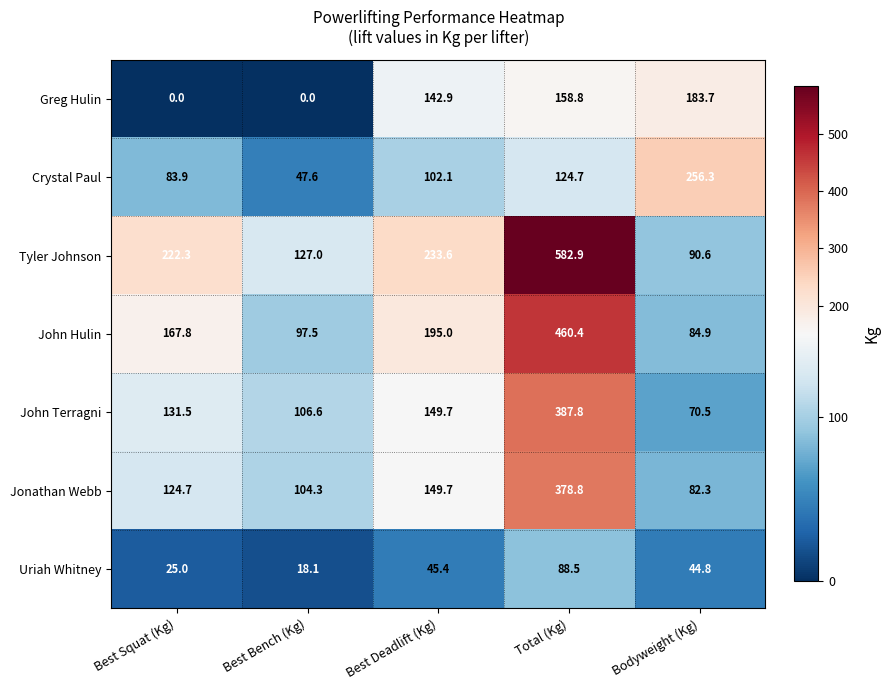

What is the difference between the highest and lowest values at Bodyweight (Kg)?

211.5